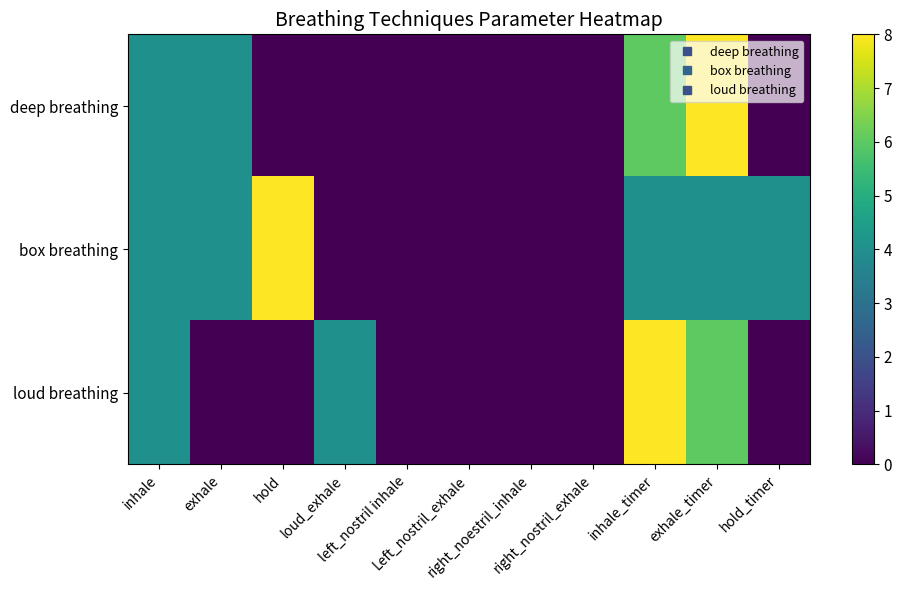

Which series has the widest spread of values?

deep breathing